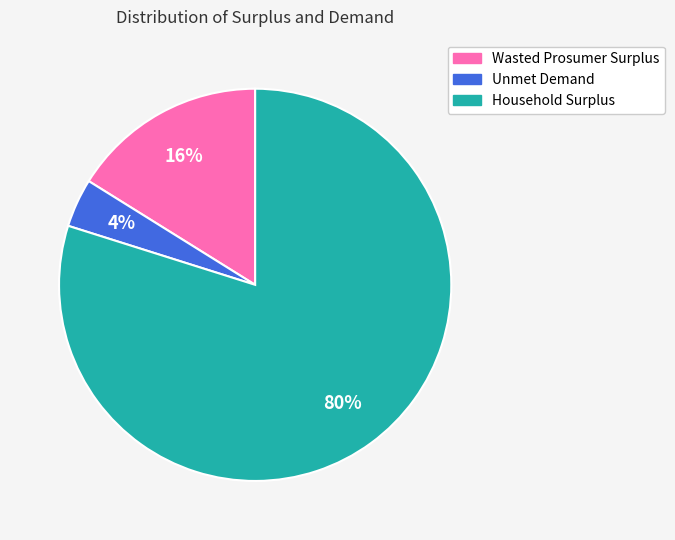

What percentage is the Unmet Demand slice, to the nearest percent?

4%